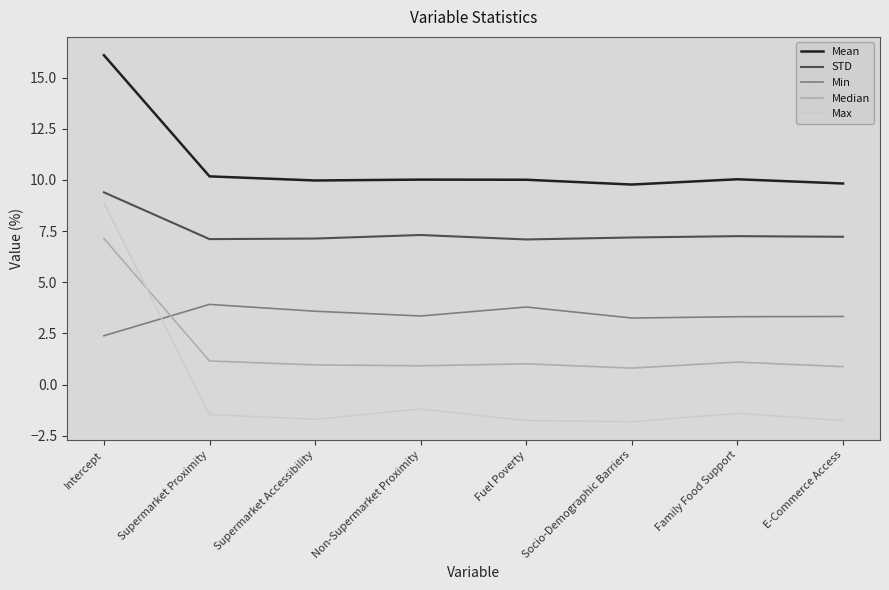

Rank the series at Intercept from highest to lowest value.

Mean, STD, Max, Median, Min